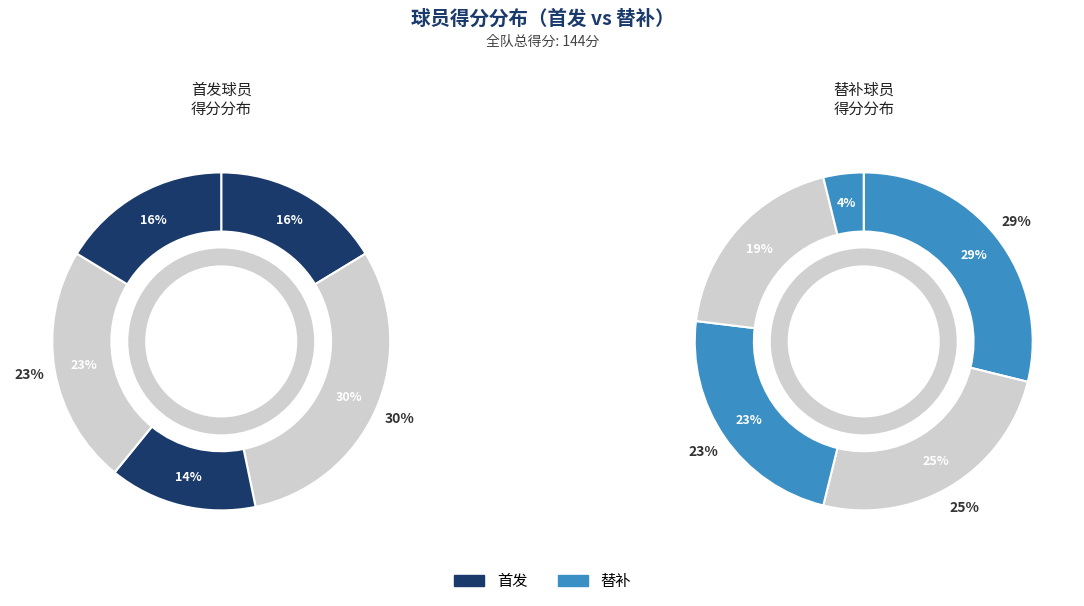

How many slices are in this pie chart?

5